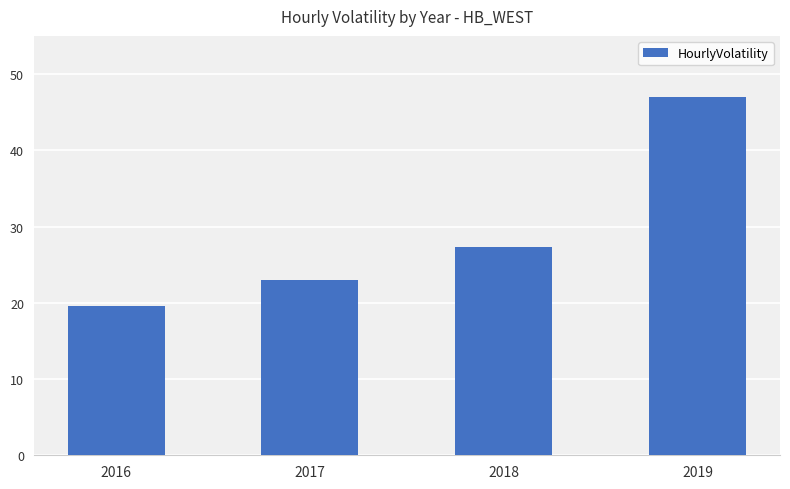

The chart shows a value of 14.2 at 2019. True or false?

False